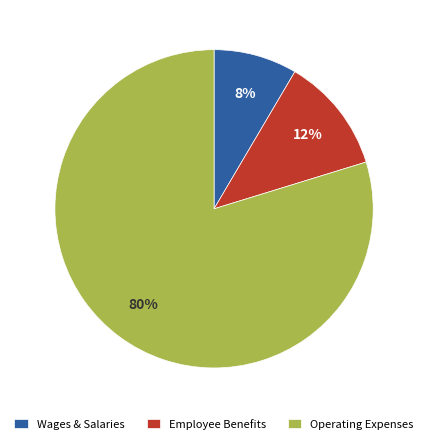

Count the number of slices in the pie.

3